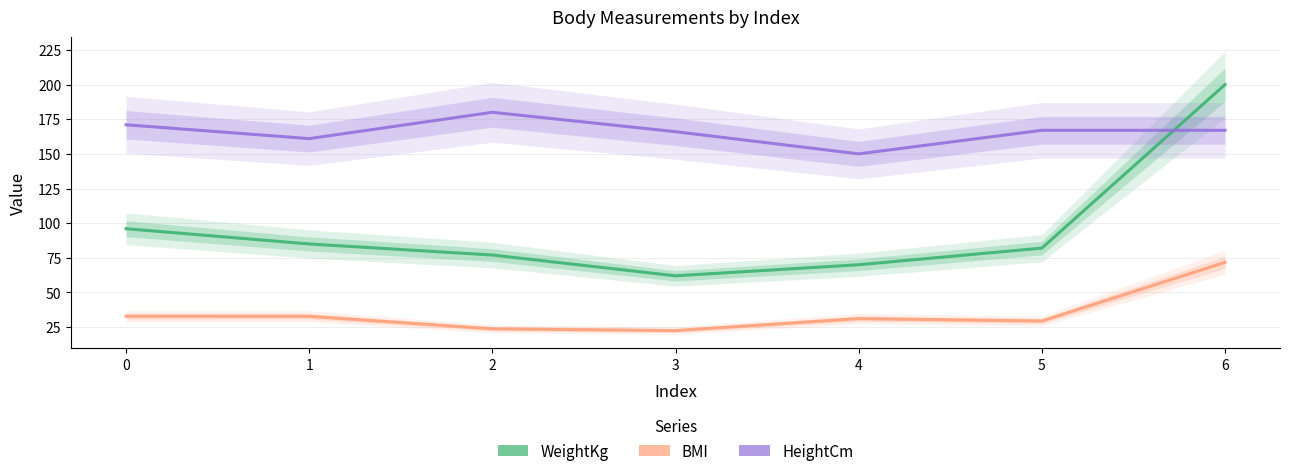

Which category has the highest value in the BMI series?

6